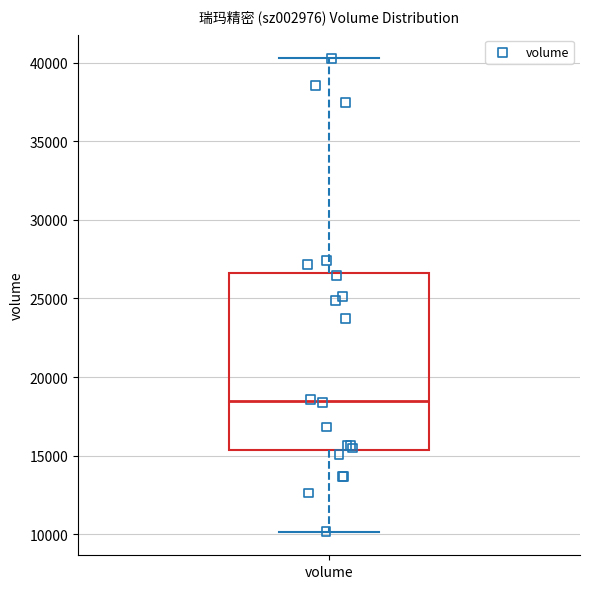

Where is the lower edge of the box for volume on the y-axis? The values are not printed on the chart, so give them approximately, as read against the axis.

15500